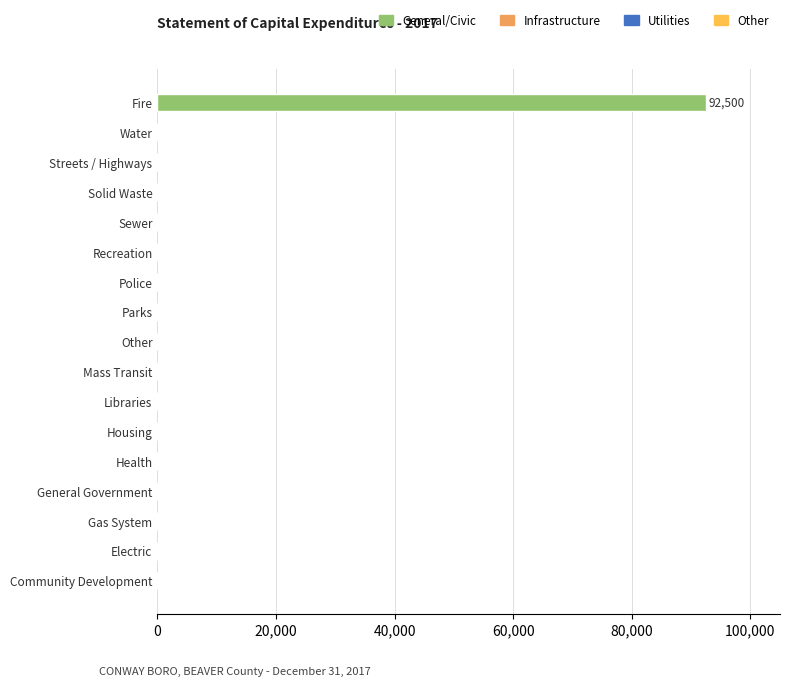

True or false: the data shows 0 at Solid Waste.

True